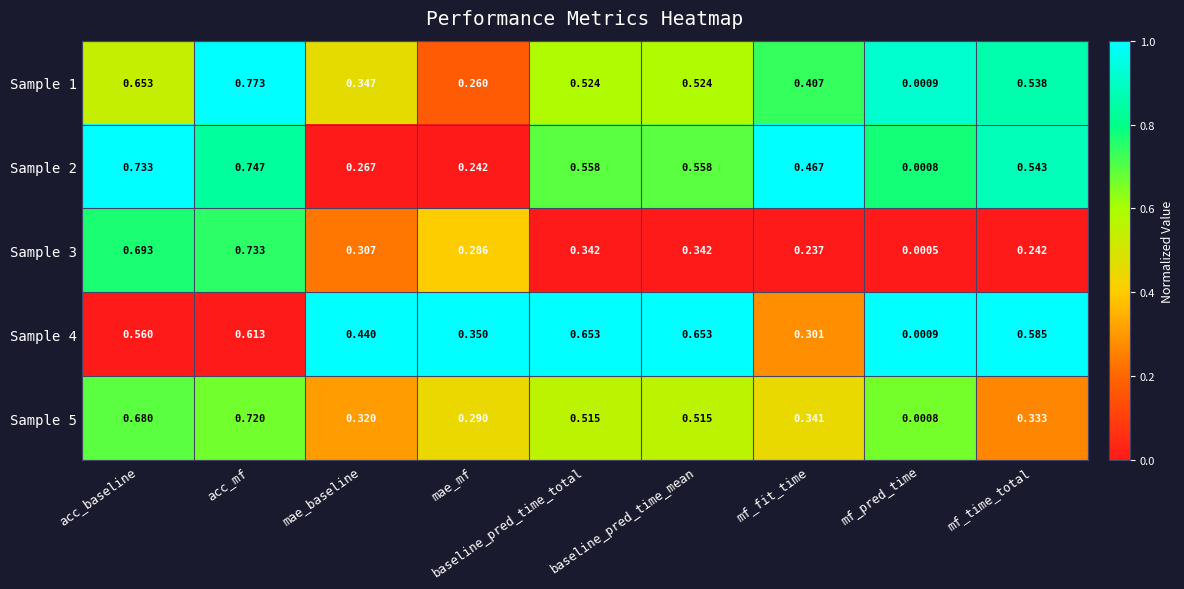

At which label is Sample 3 closest to 0?

mf_pred_time